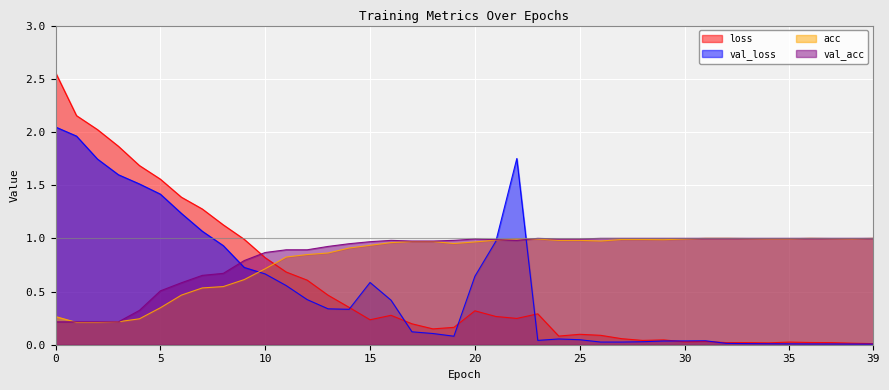

How many interior local peaks does the val_acc series have?

3